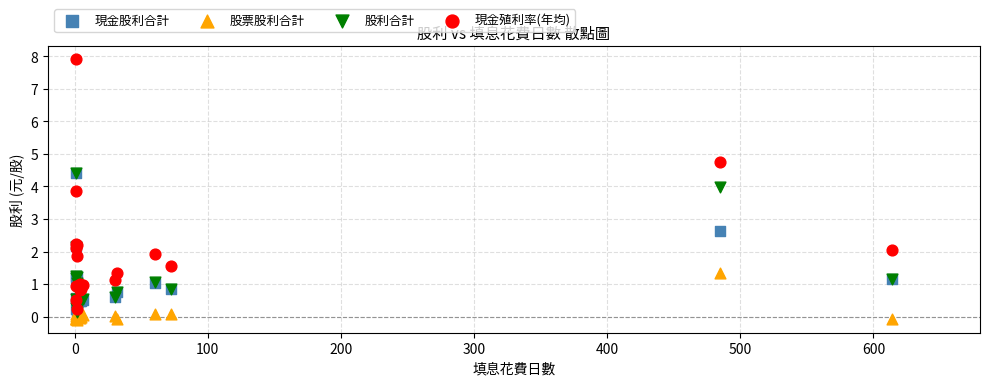

Across all series, what Y value is closest to 3?

2.6